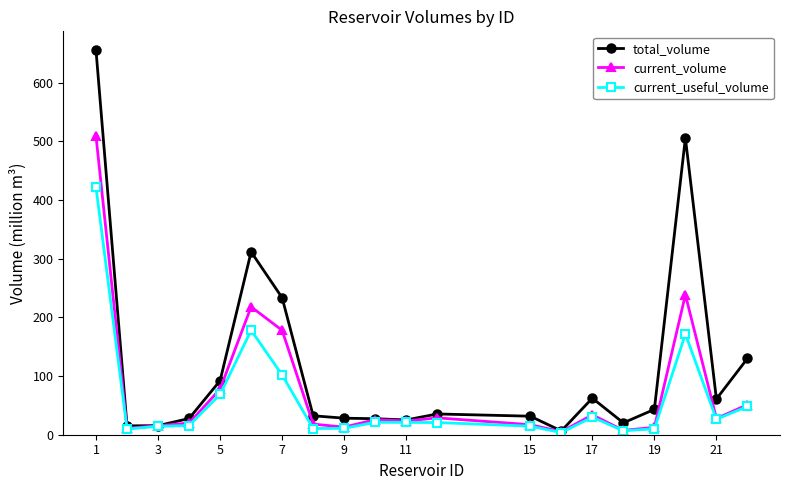

Which series has the largest total across all categories?

total_volume